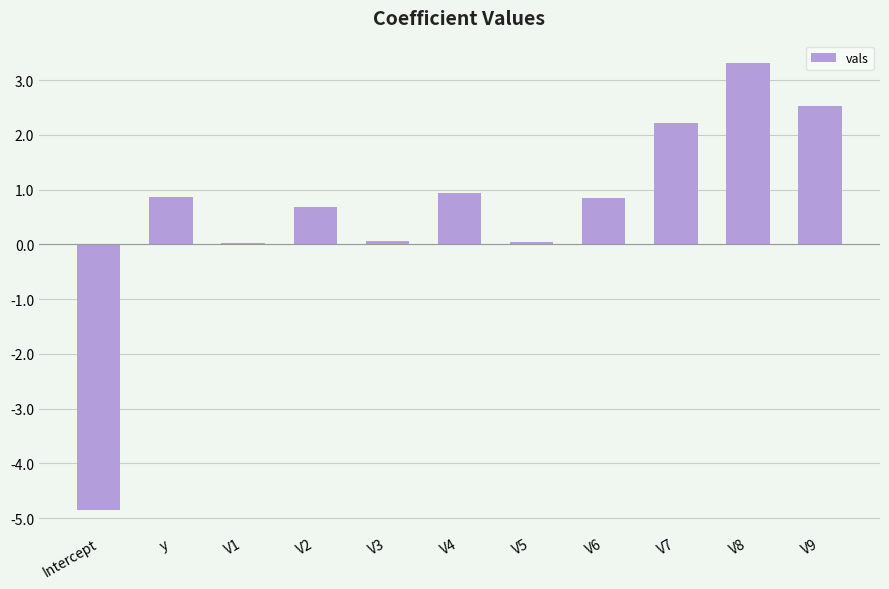

What is the greatest value displayed?

3.3